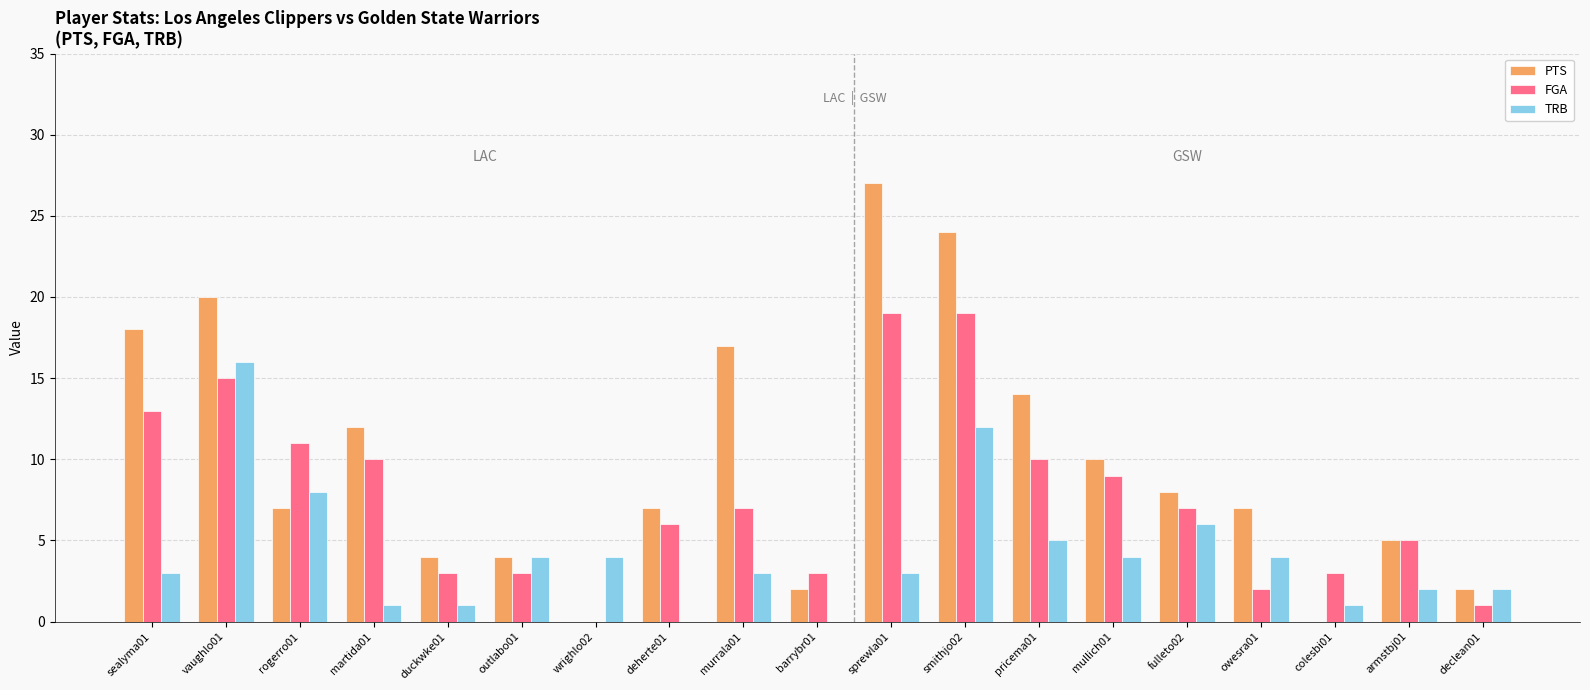

The value of FGA at declean01 is 1. True or false?

True